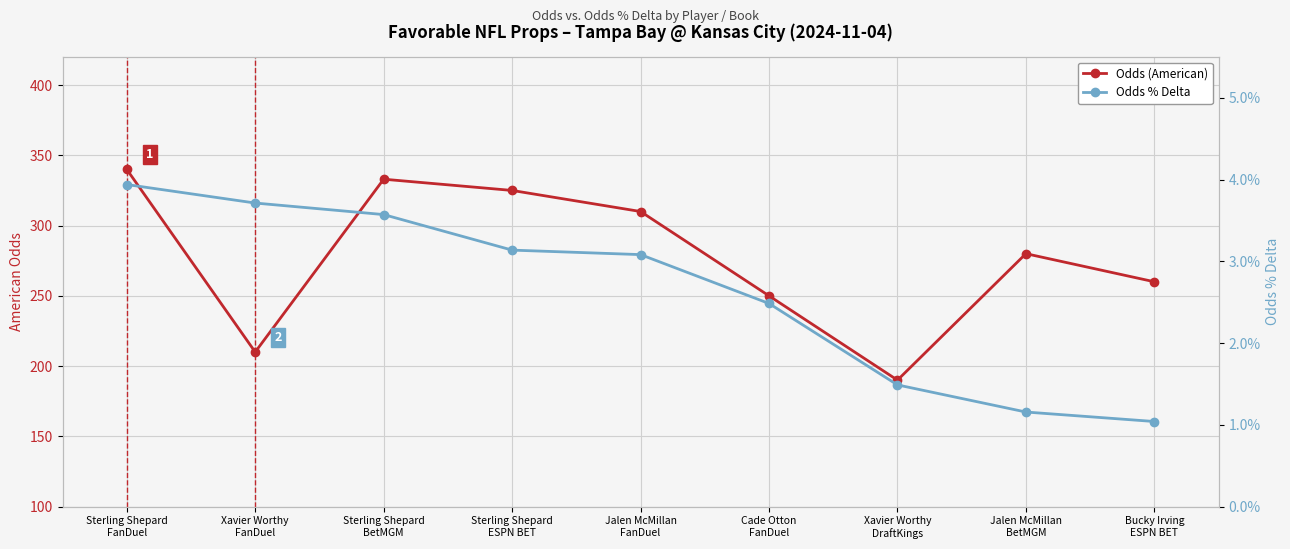

Rank the series by their average value, from lowest to highest.

Odds % Delta, Odds (American)